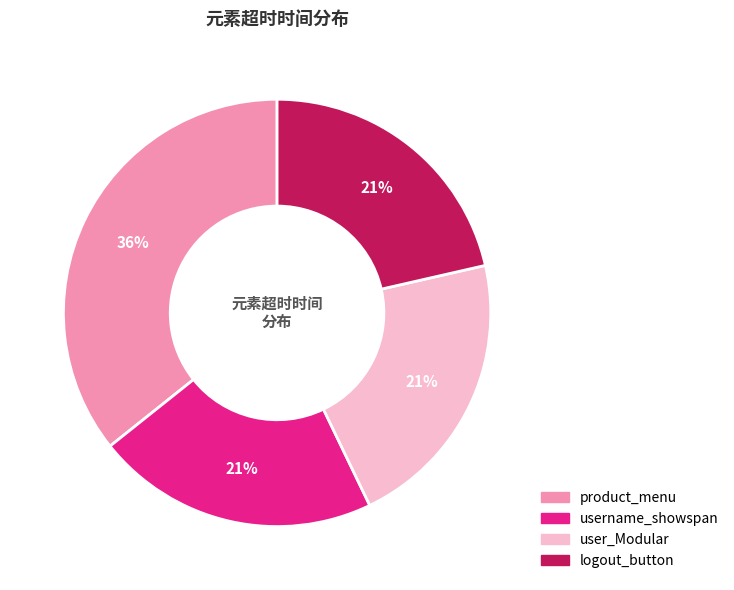

What is the ratio of the value at user_Modular to the value at logout_button?

1.0